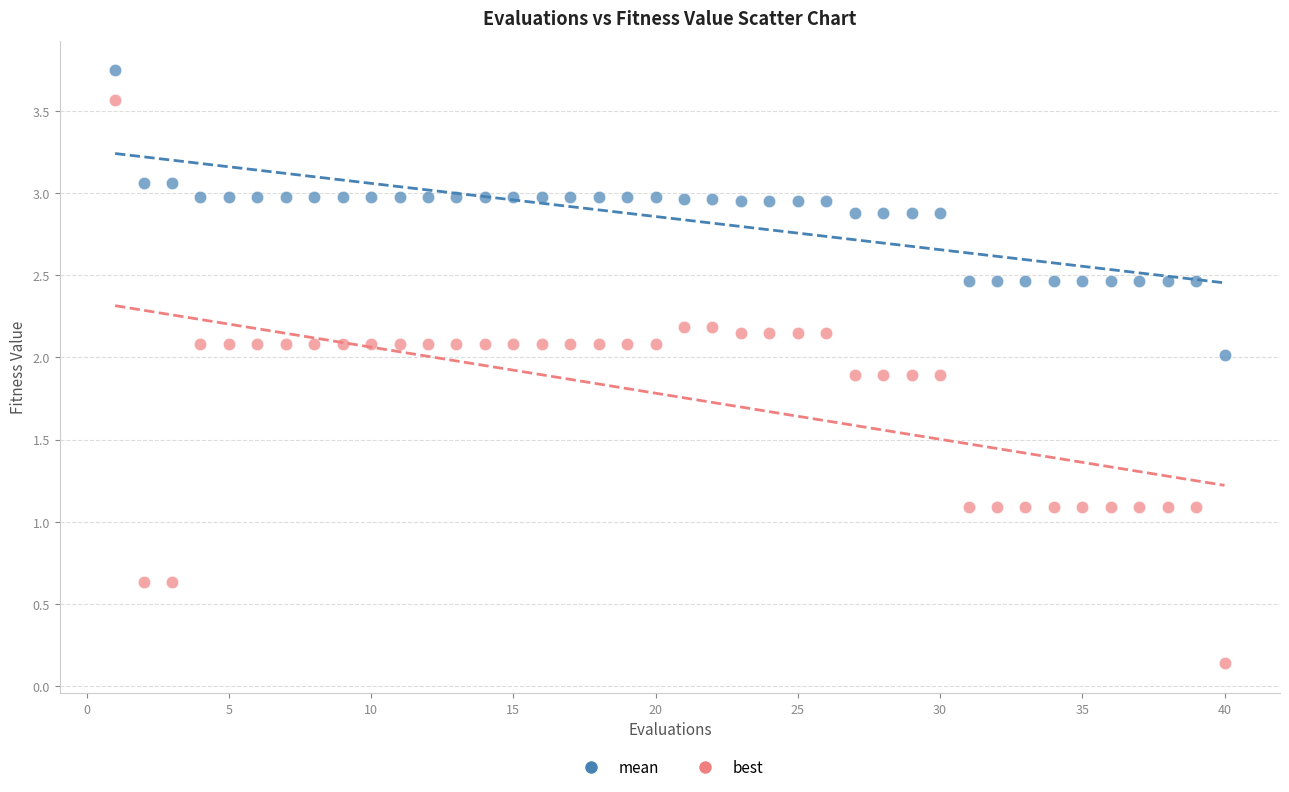

Which series has the widest spread of Y values?

best